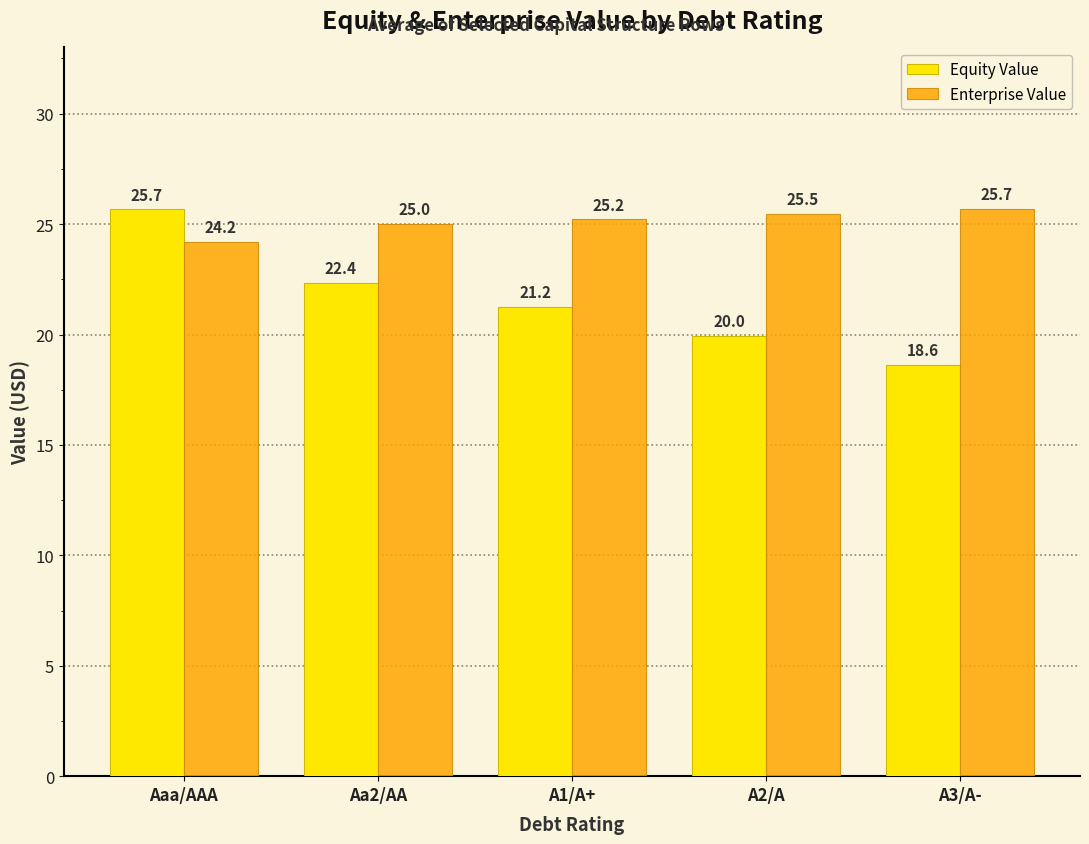

Is it true that Enterprise Value equals 13.3 at A2/A?

False